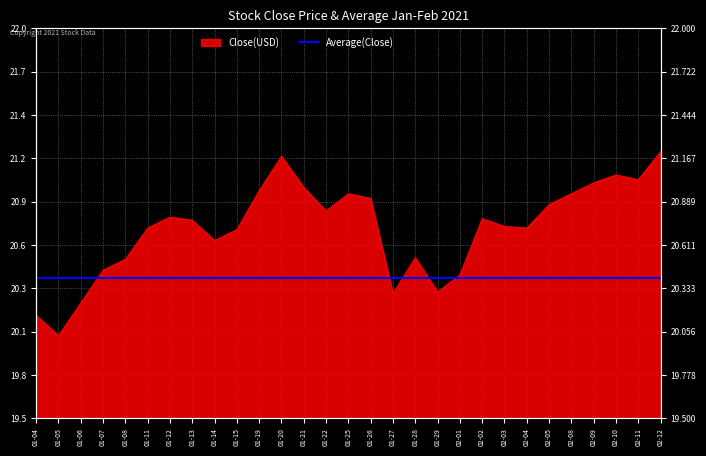

What is the value of the 12th point from the left?

21.2